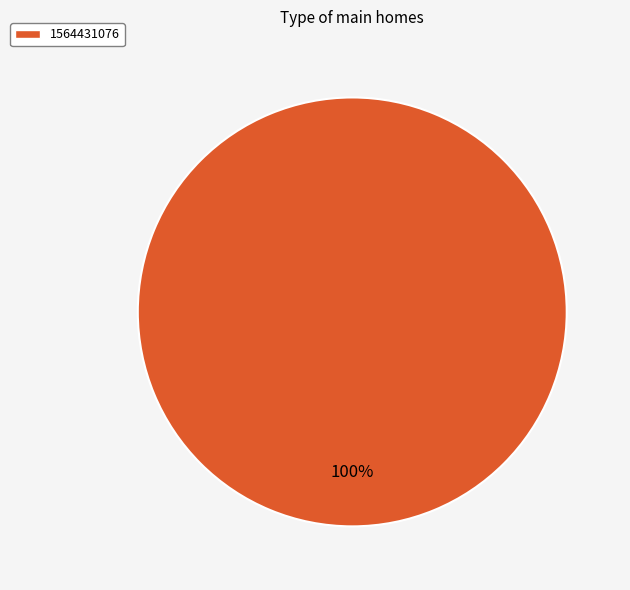

Rank the categories by value from lowest to highest.

1564431076